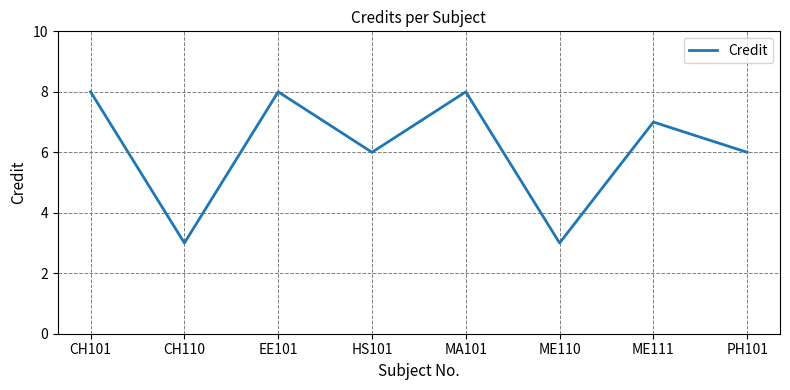

What is the smallest value displayed?

3